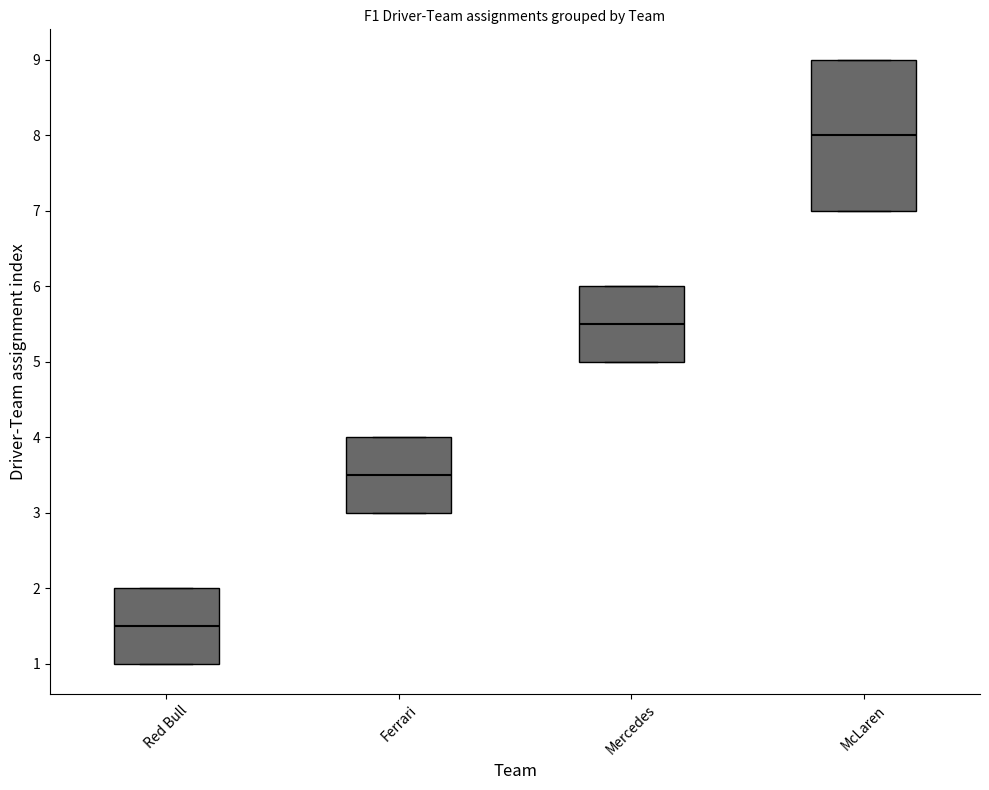

Reading left to right, transcribe this box plot: for each box, give where its median line is, the range the box spans, and where its two whiskers end, as read against the y-axis. The values are not printed on the chart, so give them approximately, as read against the axis.

Red Bull: median 1.5, box 1.0 to 2.0, whiskers 1.0 to 2.0
Ferrari: median 3.5, box 3.0 to 4.0, whiskers 3.0 to 4.0
Mercedes: median 5.5, box 5.0 to 6.0, whiskers 5.0 to 6.0
McLaren: median 8.0, box 7.0 to 9.0, whiskers 7.0 to 9.0